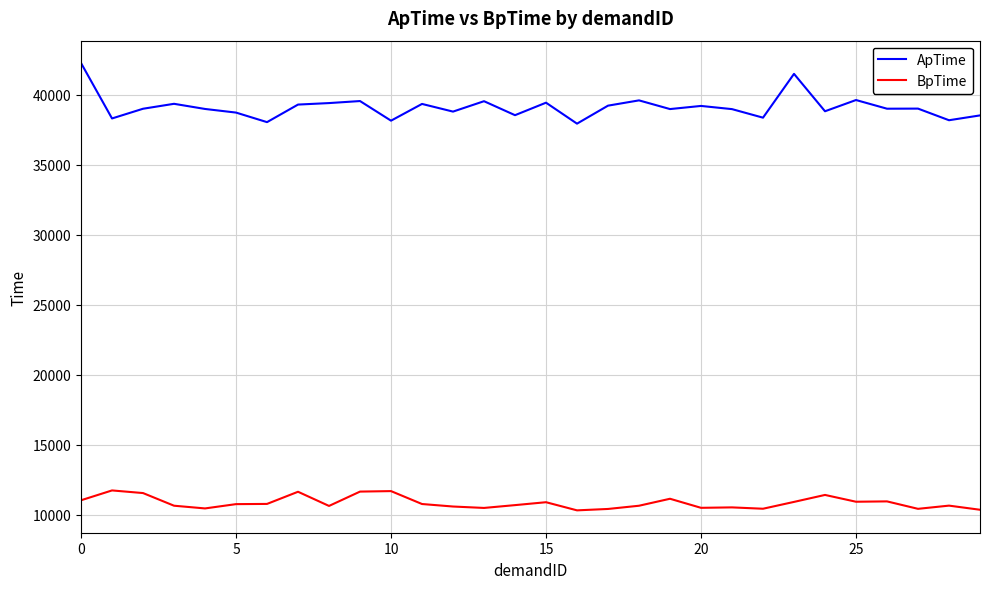

True or false: BpTime has more than 1 interior local peaks.

True